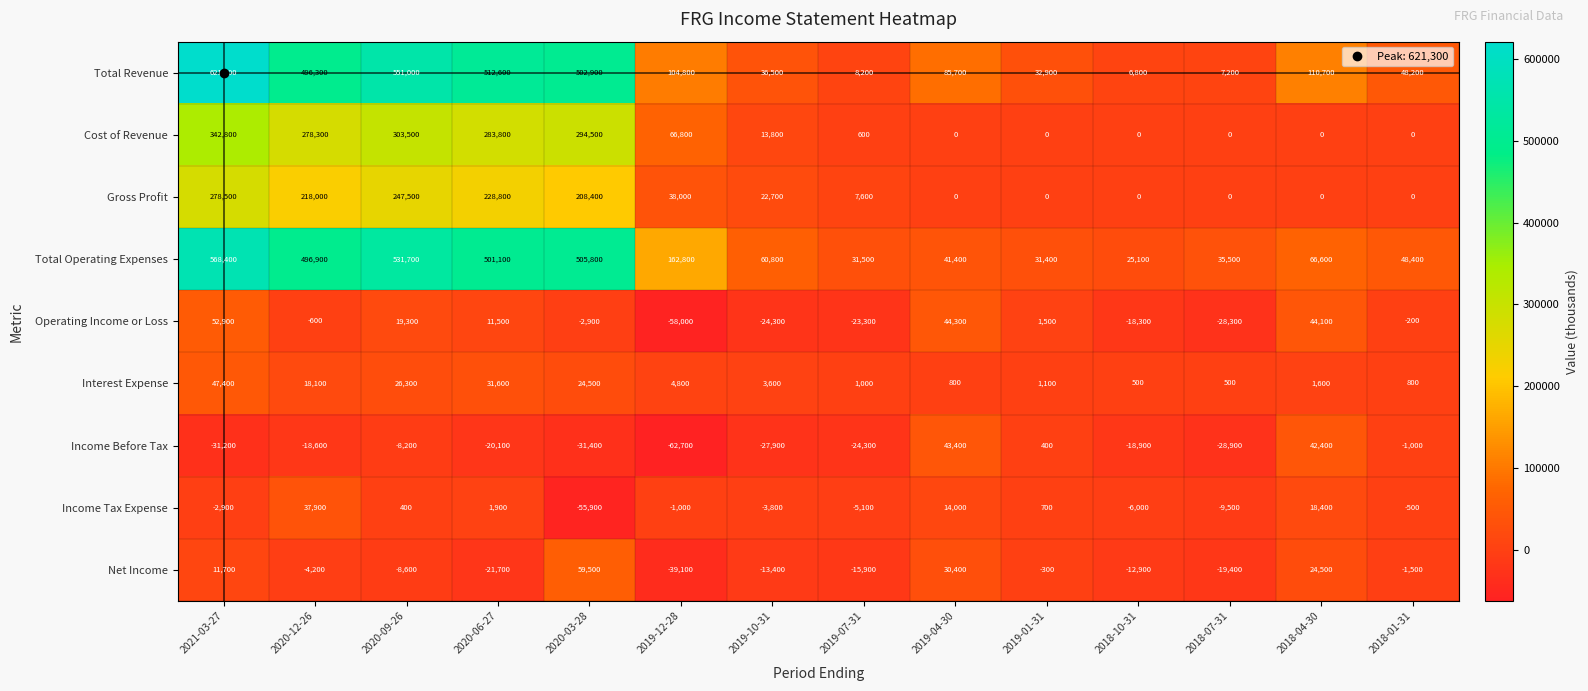

What is the sum of the Net Income values at 2019-07-31 and 2019-10-31?

-29300